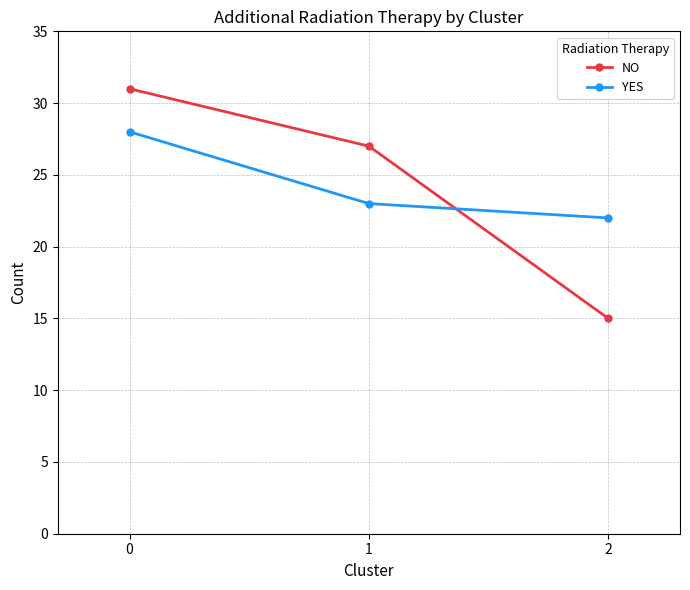

Which series has the largest range (max minus min)?

NO